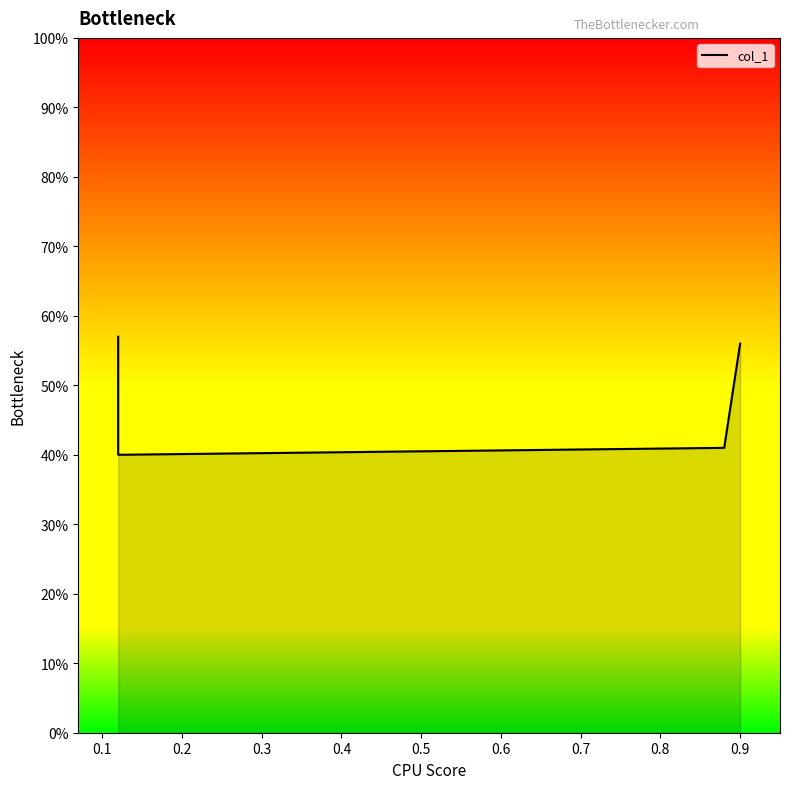

What is the smallest value displayed?

0.4